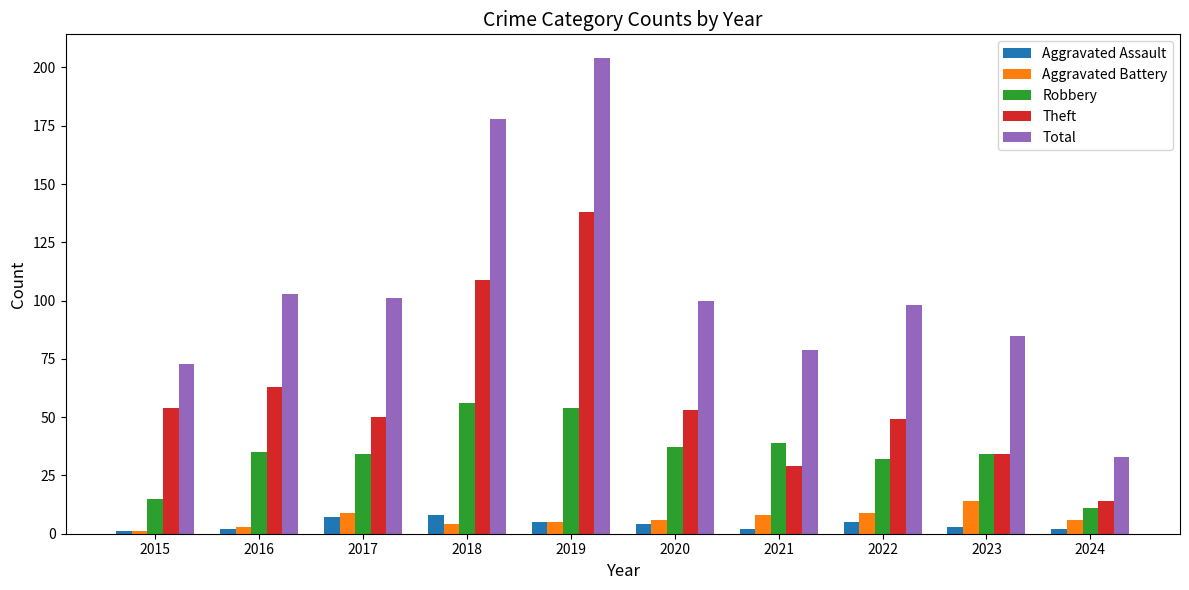

What is the value of the Total bar at the 6th from the left?

100